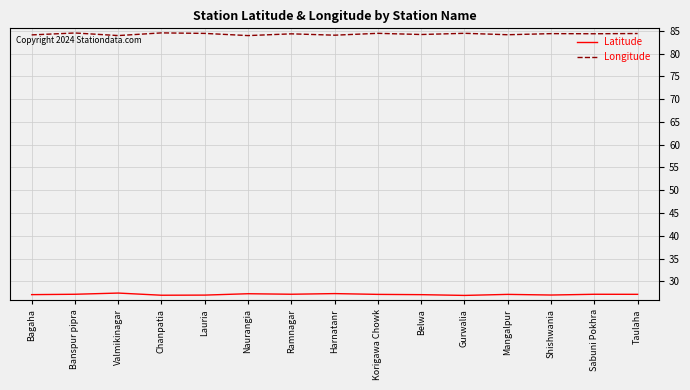

What is the maximum value for Latitude?

27.4